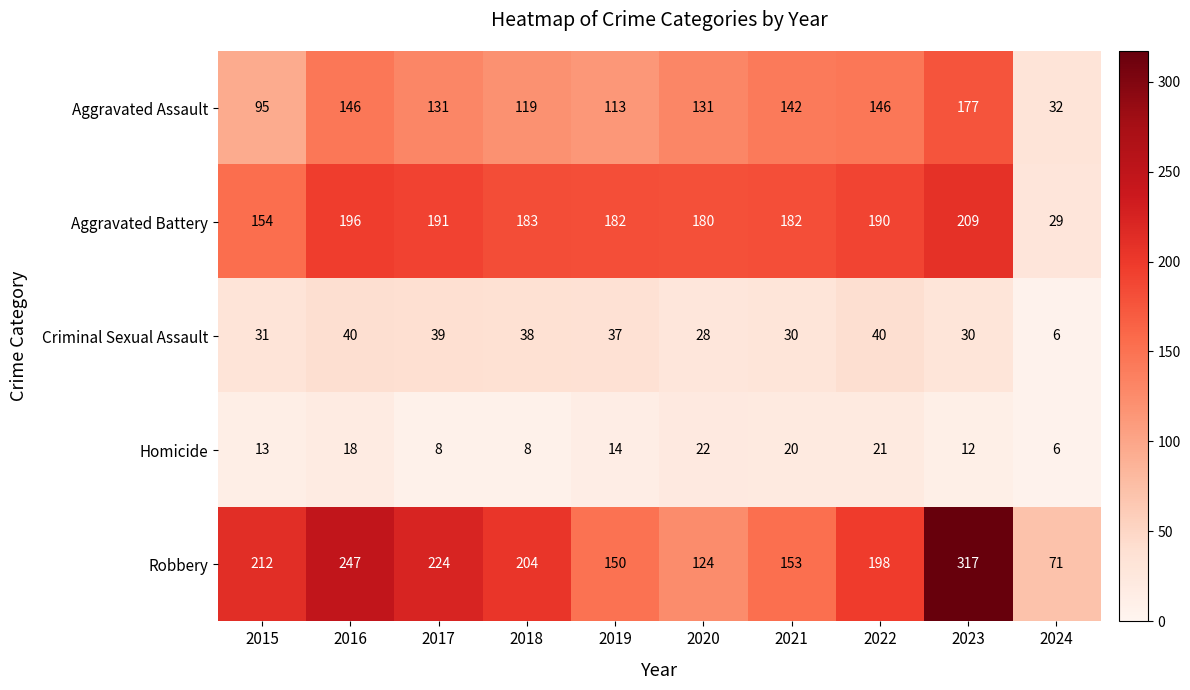

The Aggravated Assault series shows 131 at 2020. True or false?

True